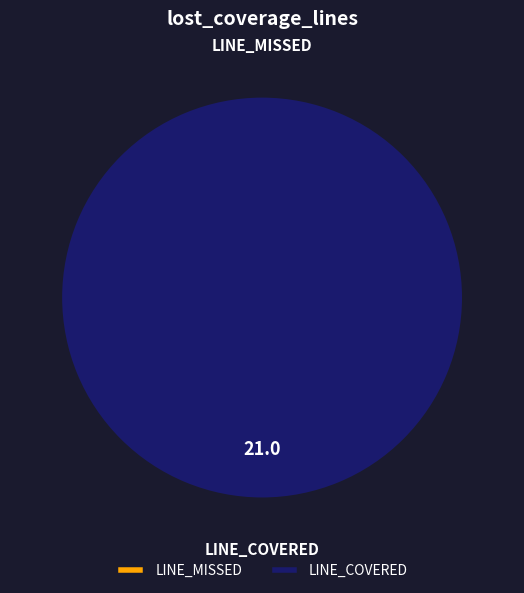

To the nearest percent, what is the difference between the LINE_MISSED and LINE_COVERED slice percentages?

100%